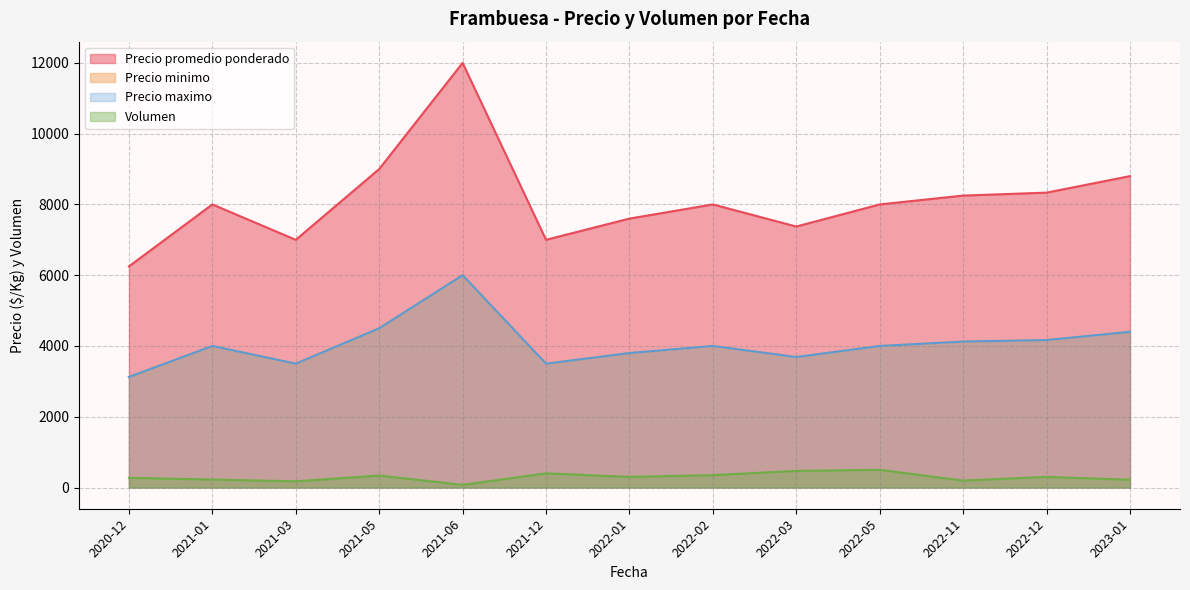

True or false: Volumen and Precio maximo intersect in this chart.

False